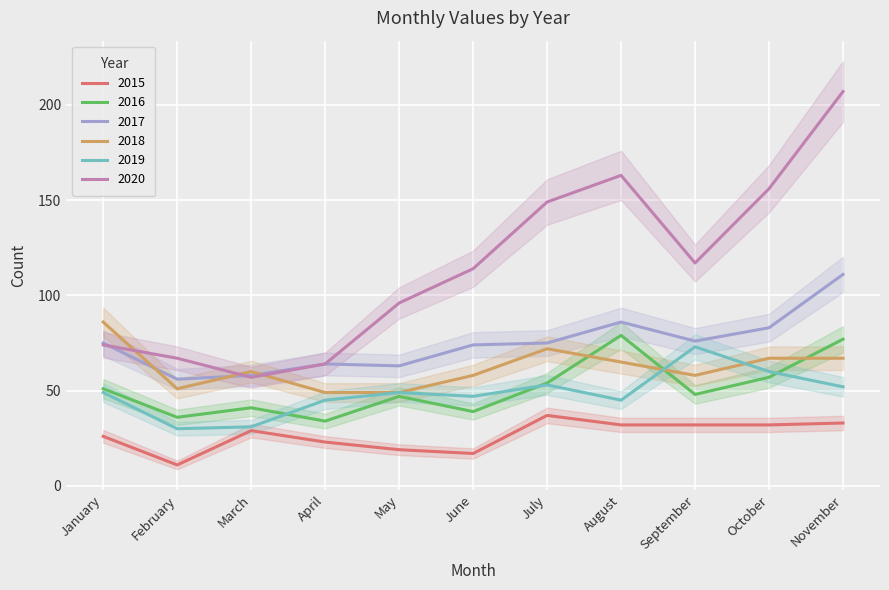

True or false: 2015 has a value of 25 at July.

False